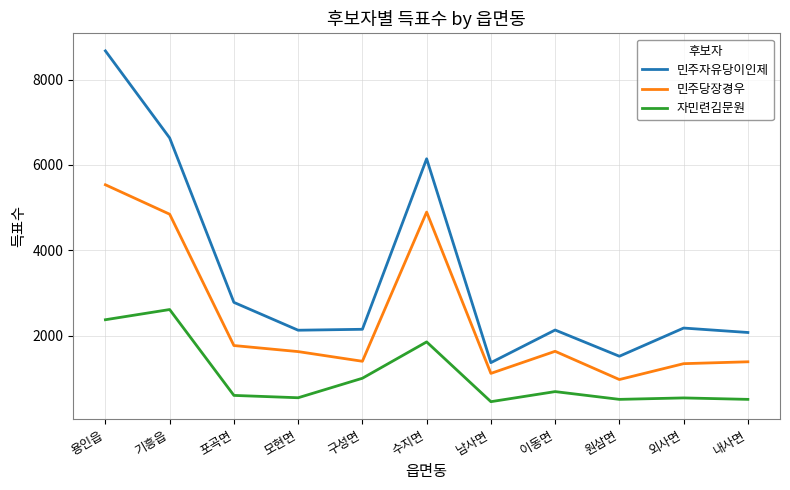

True or false: 민주자유당이인제 and 자민련김문원 cross at least once.

False